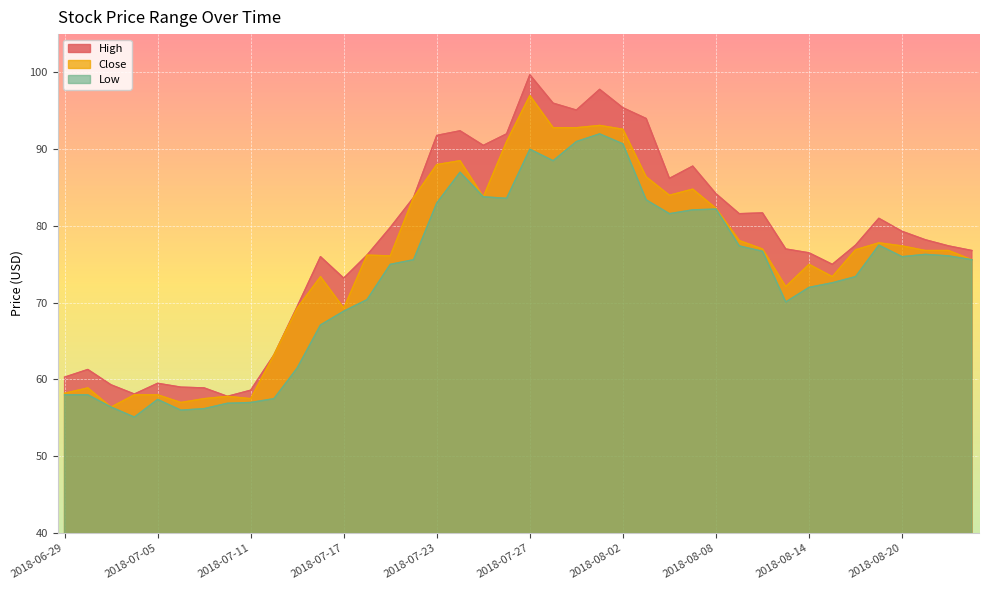

What are all the series names shown in the legend?

High, Close, Low